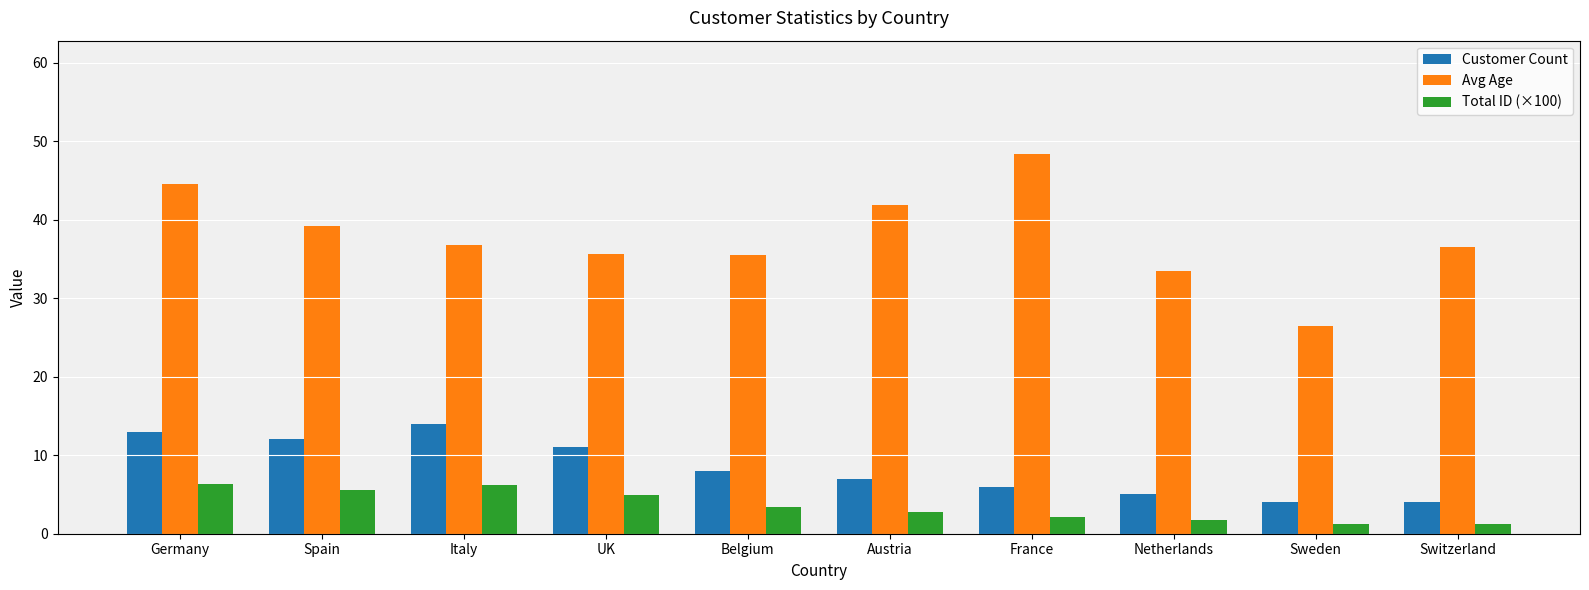

How many bars are there in each group?

3